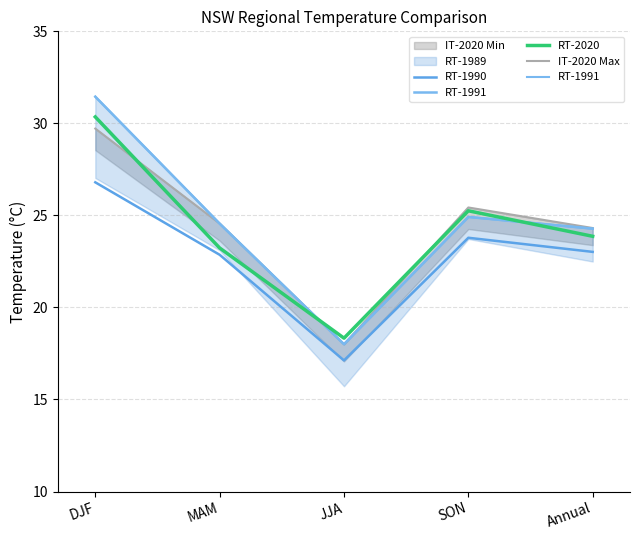

The value of RT-1990 at Annual is 23.0. True or false?

True